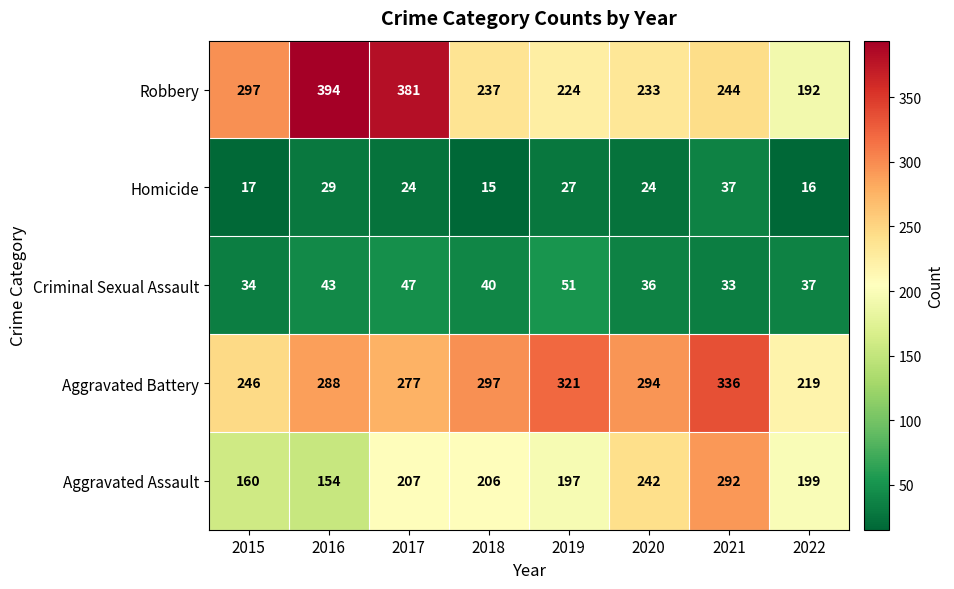

List the series in order of their peak value, lowest first.

Homicide, Criminal Sexual Assault, Aggravated Assault, Aggravated Battery, Robbery